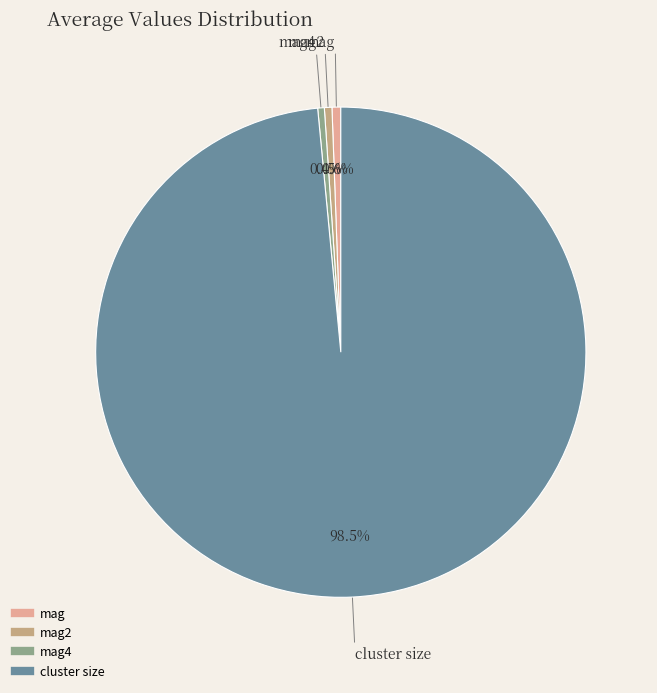

Is there a majority slice in this chart?

Yes